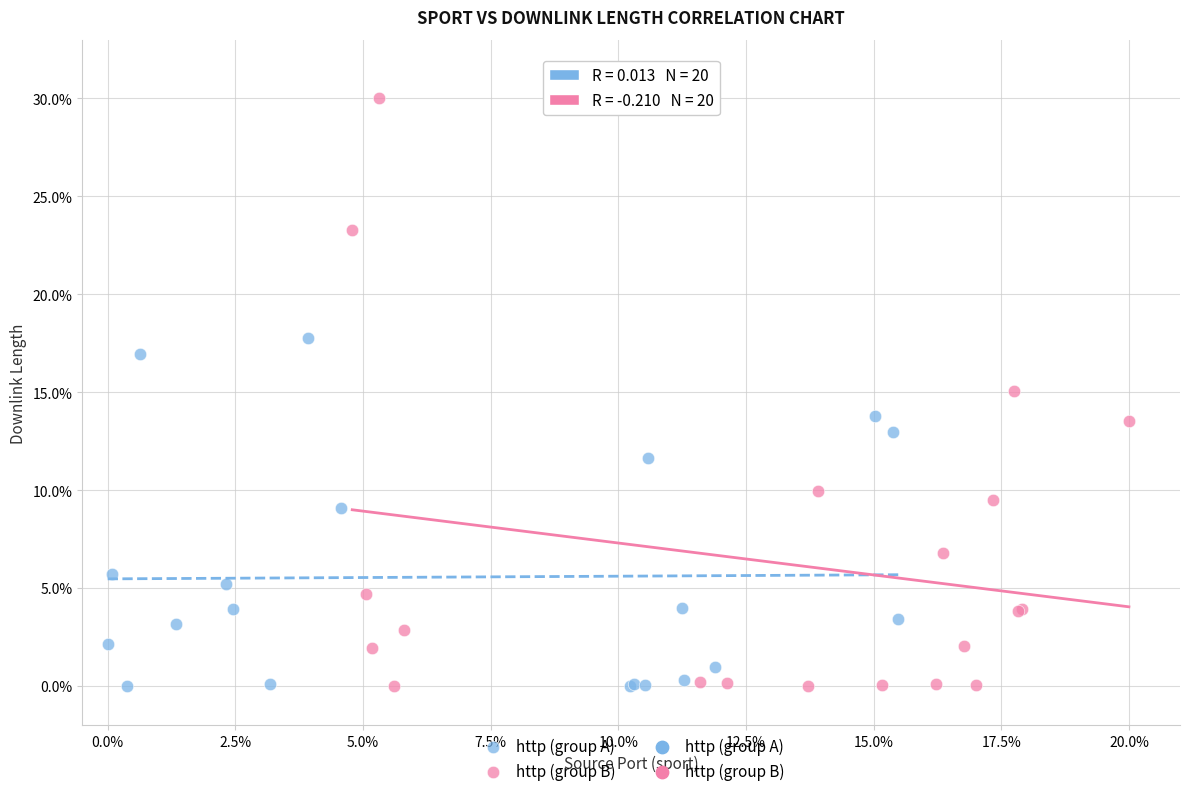

Which series contains the highest Y value?

http (group B)